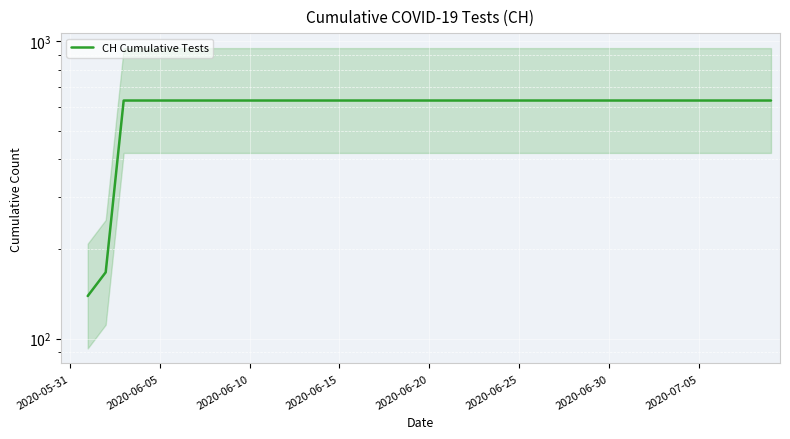

What is the minimum value shown in the chart?

139.0